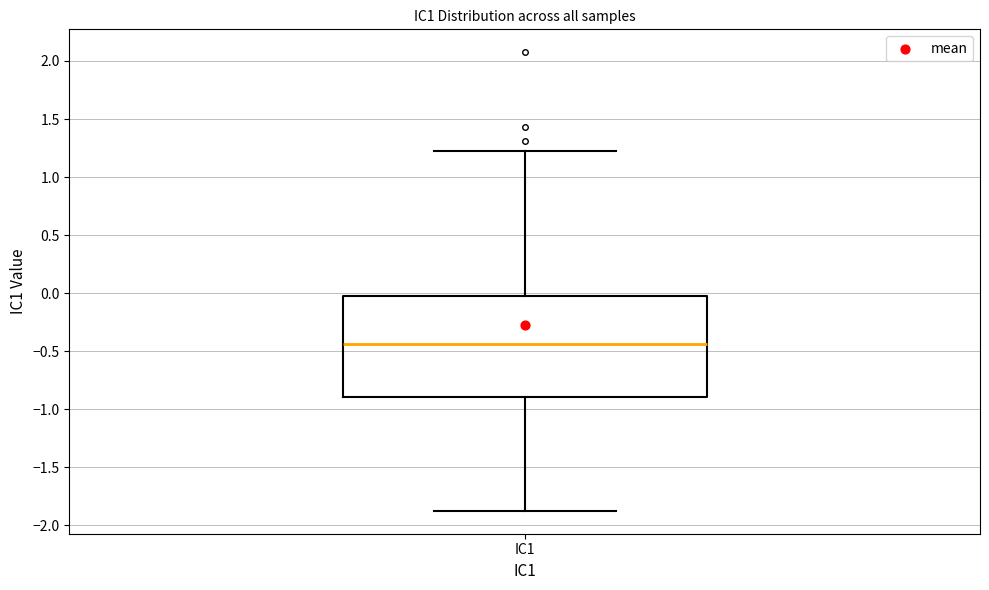

Where does the upper whisker of the box for IC1 end on the y-axis? The values are not printed on the chart, so give them approximately, as read against the axis.

1.25